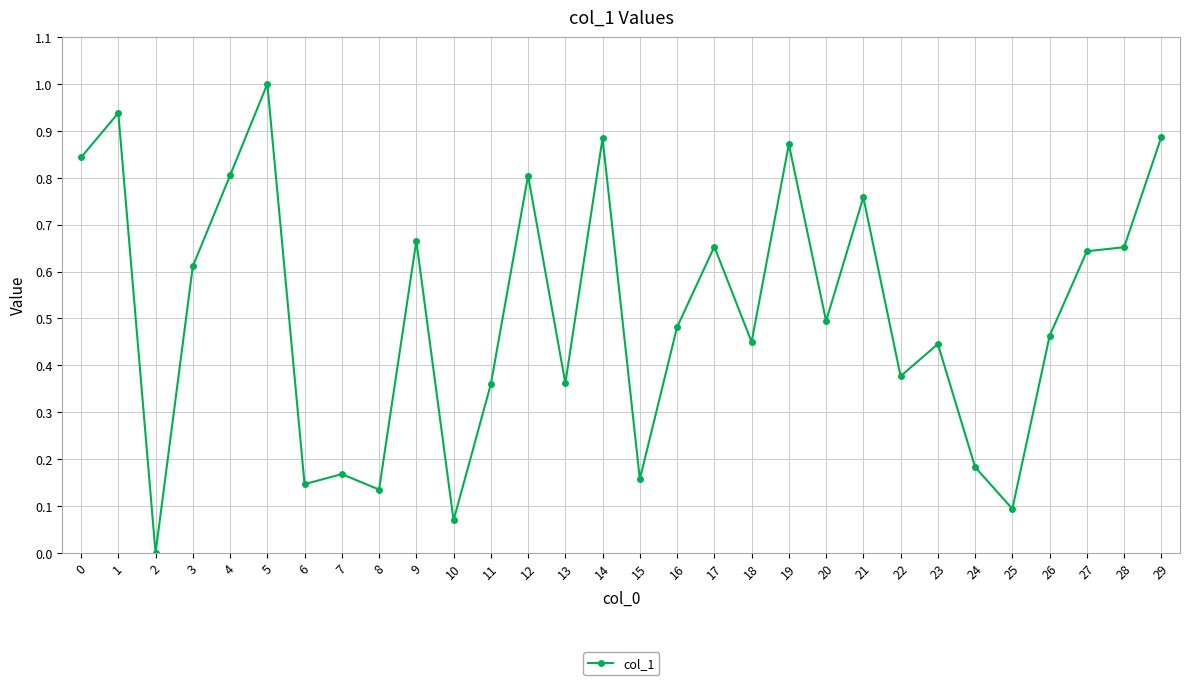

The value at 25 is 0.1. True or false?

True